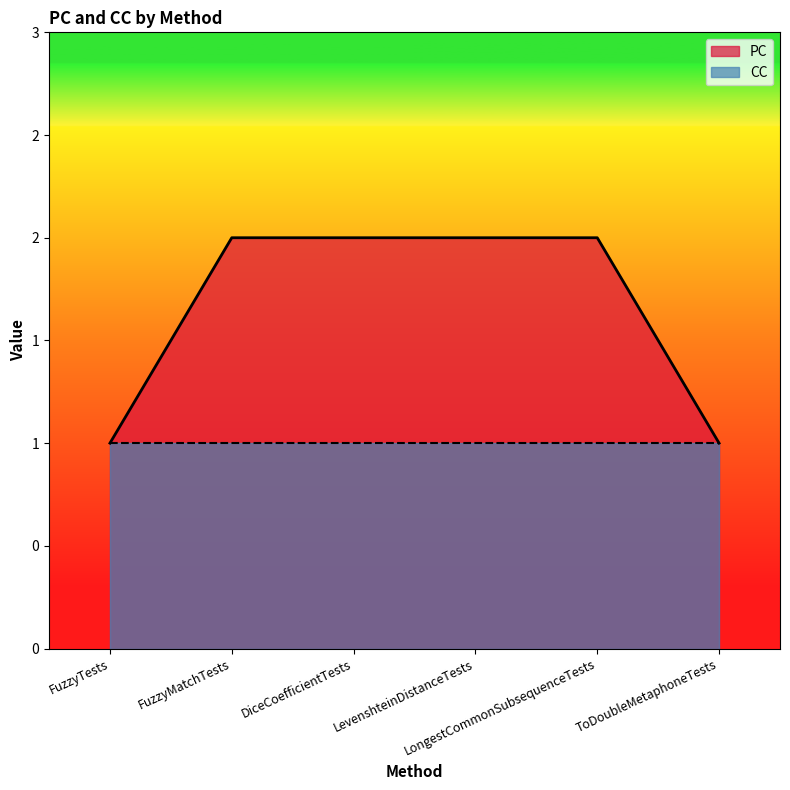

Reading left to right, what are all the values shown in this chart?

FuzzyTests=1	FuzzyMatchTests=2	DiceCoefficientTests=2	LevenshteinDistanceTests=2	LongestCommonSubsequenceTests=2	ToDoubleMetaphoneTests=1